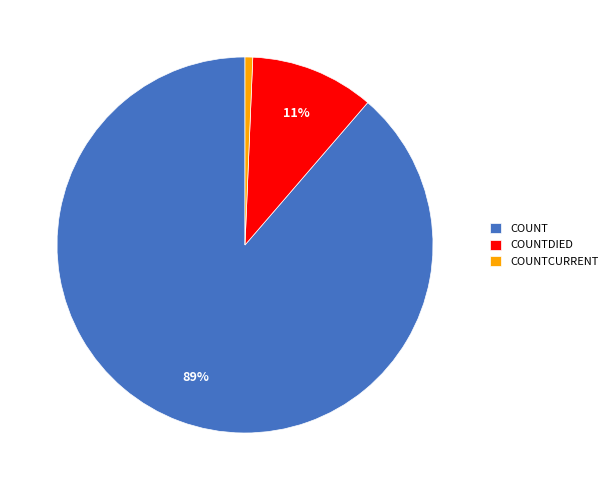

Which category has the biggest portion of the pie?

COUNT